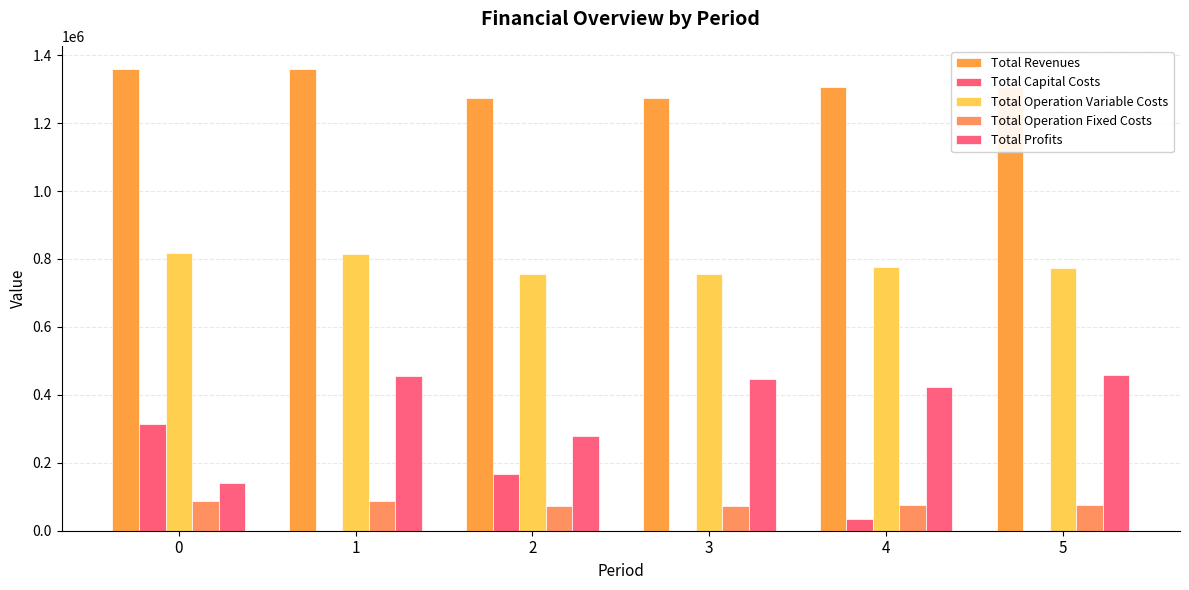

How many categories are shown in the chart?

6